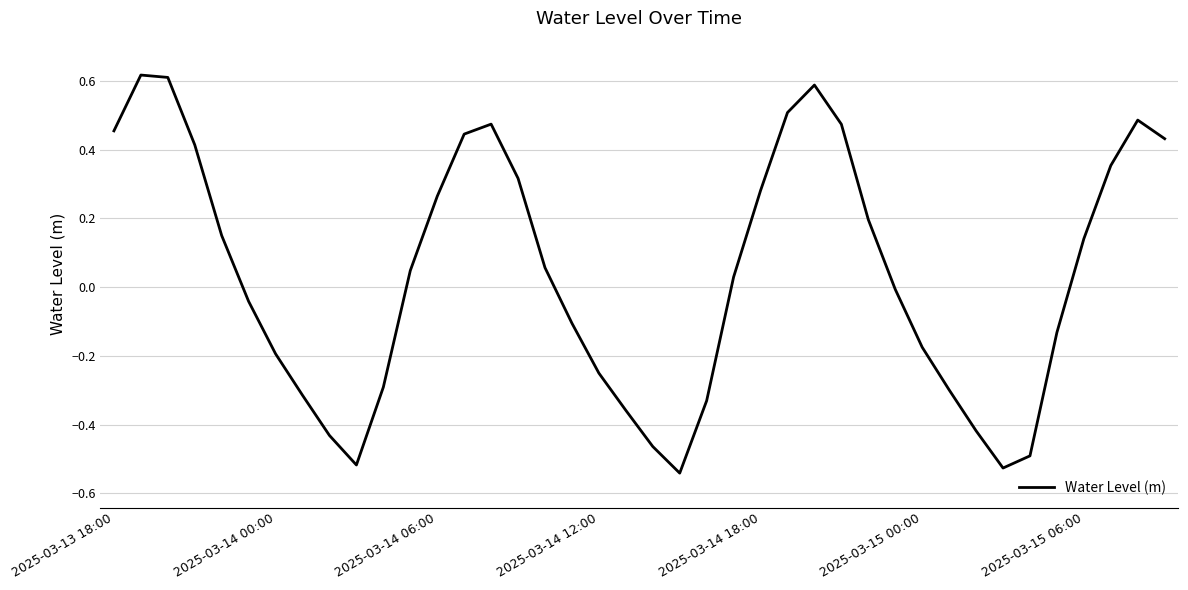

What is the difference between the maximum and minimum values?

1.2